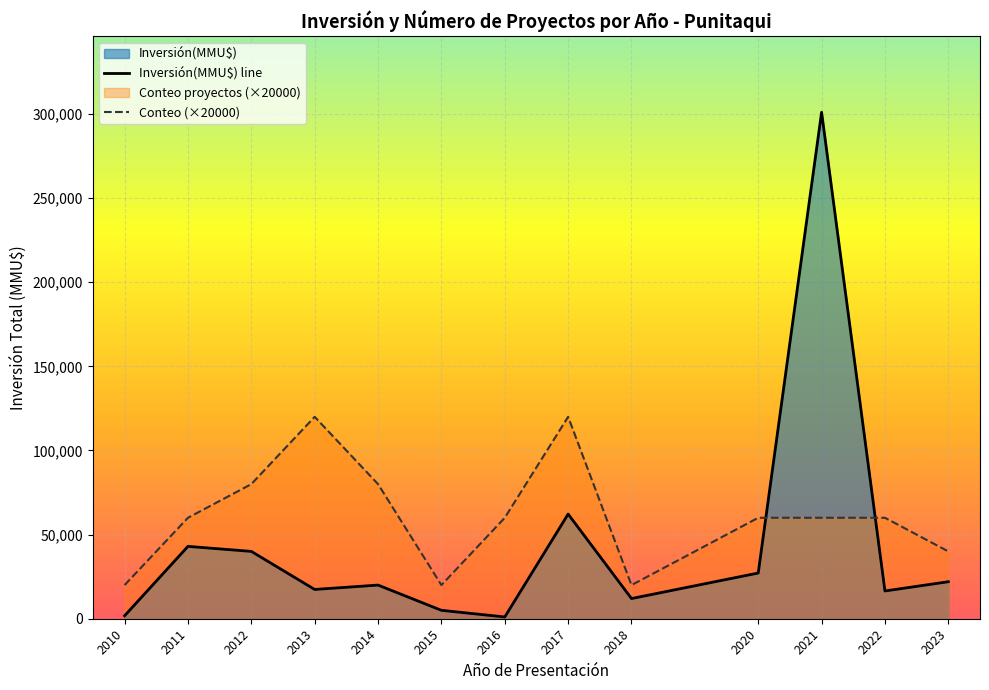

What is the lowest value of the Conteo series?

1